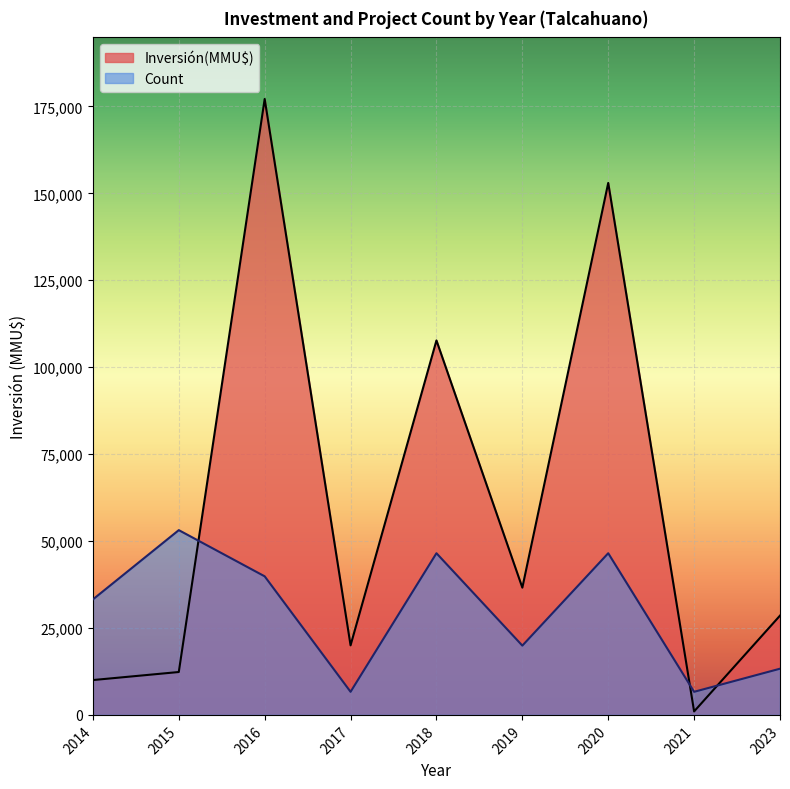

What is the maximum value for Inversión(MMU$)?

177137.0